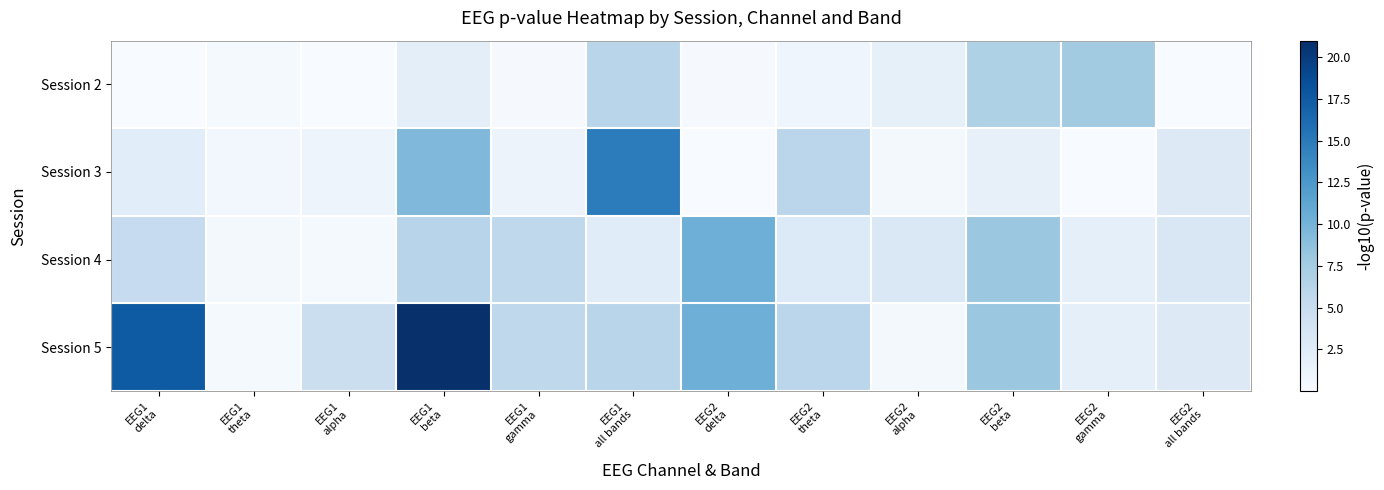

Which series changed the most between EEG1 all bands and EEG2 gamma?

Session 3